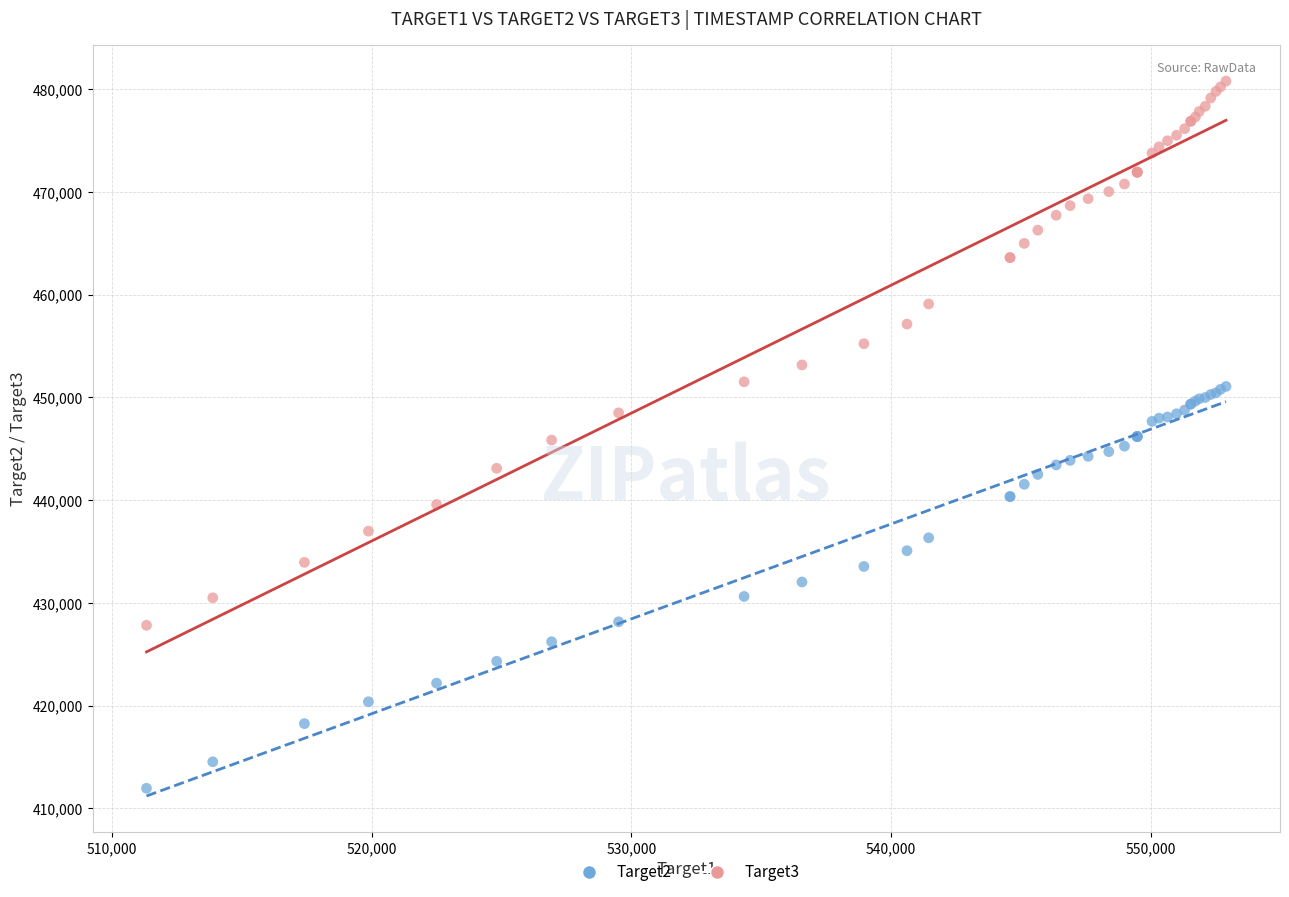

Which series reaches the minimum Y coordinate?

Target2